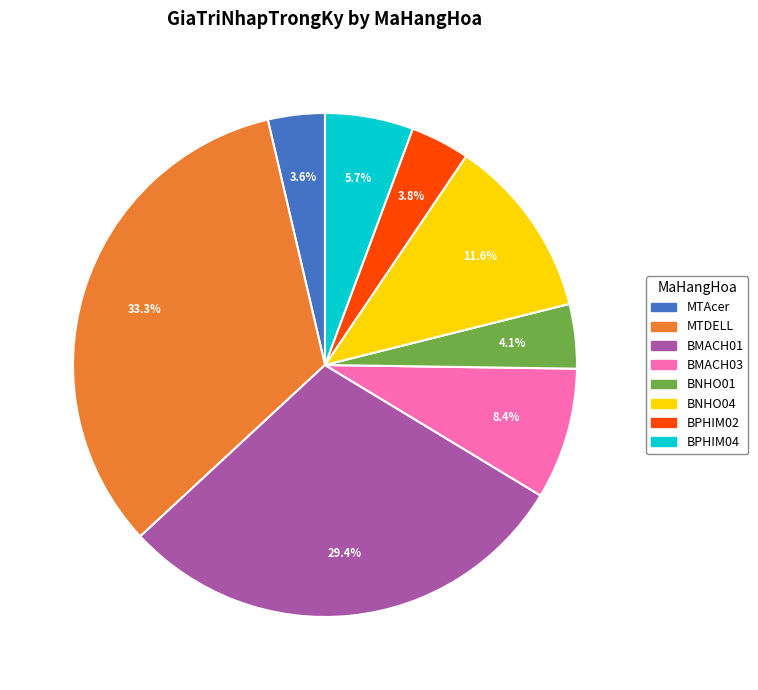

To the nearest percent, what is the difference between the largest and smallest slice percentages?

30%